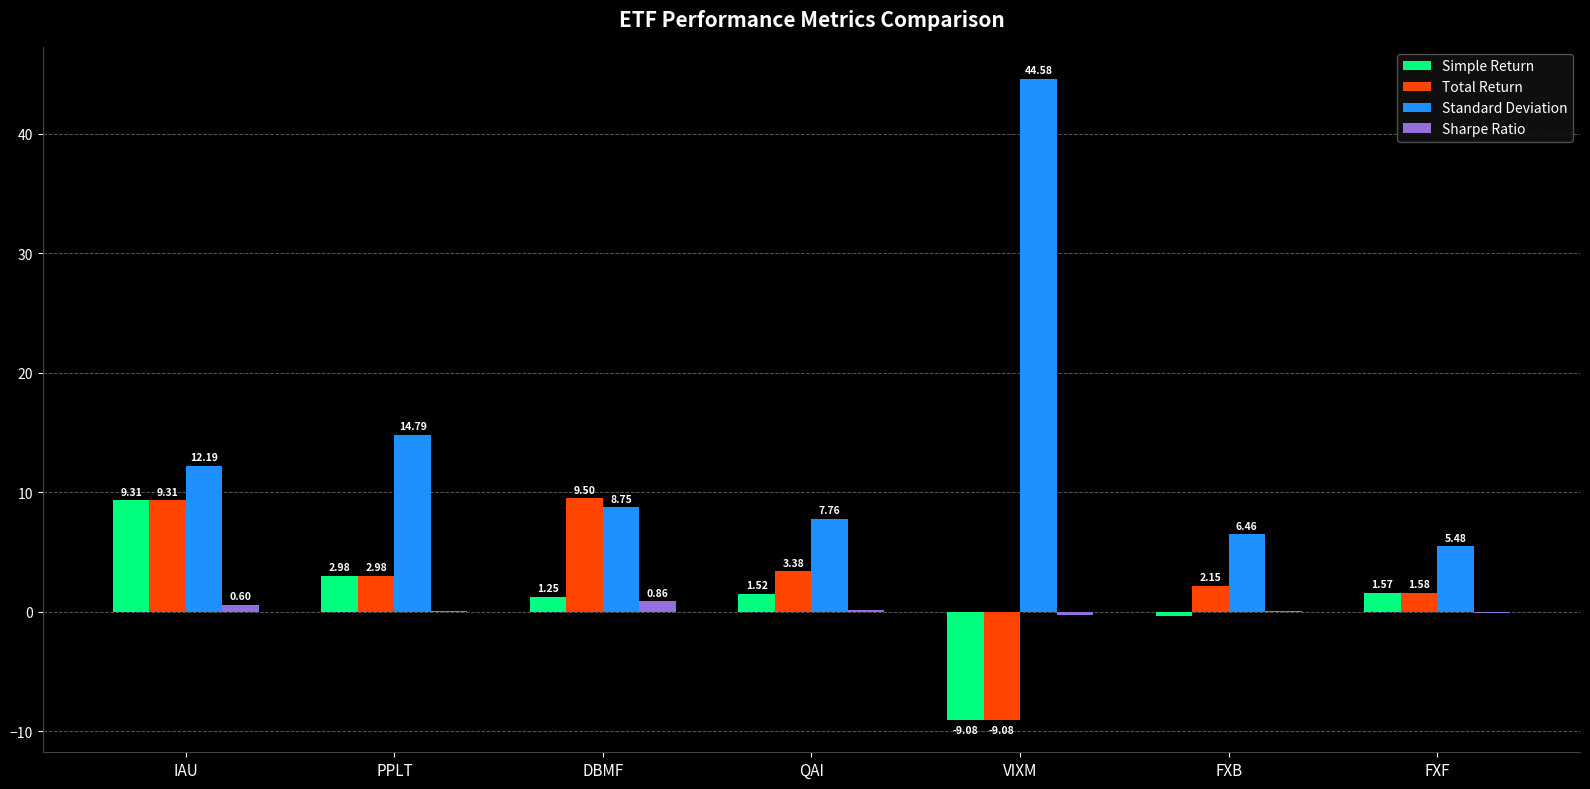

How many groups of bars are there?

7